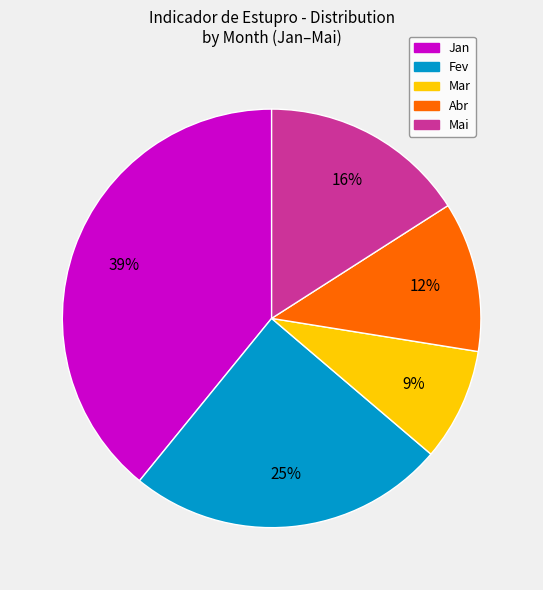

Does any single category account for the majority?

No